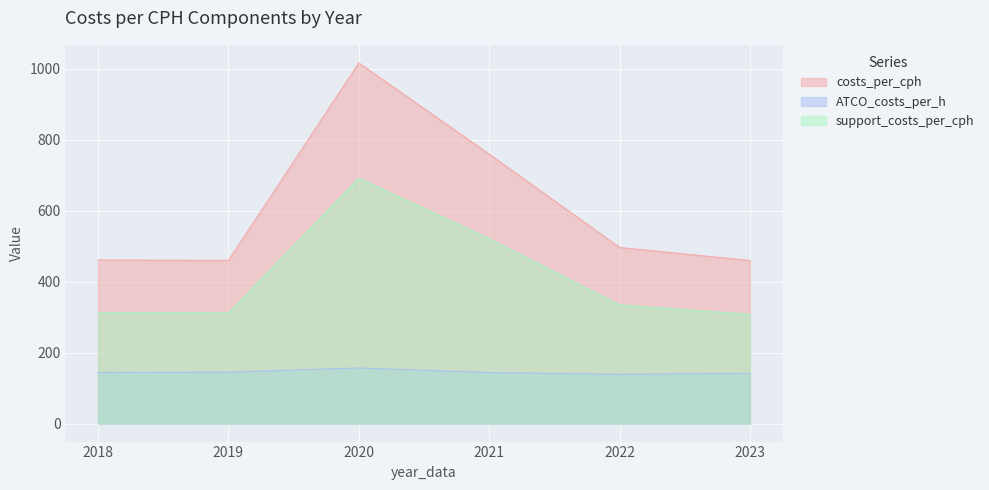

How many interior local peaks does the support_costs_per_cph series have?

1